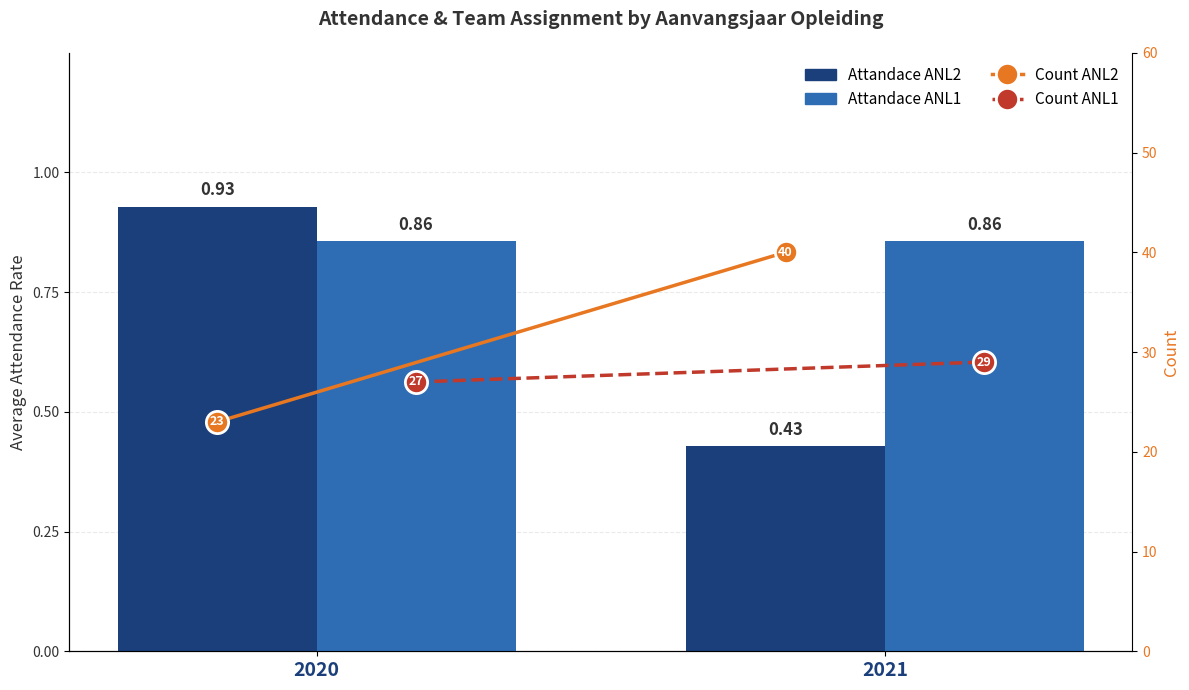

Is it true that Attandace ANL1 equals 0.9 at 2021?

True